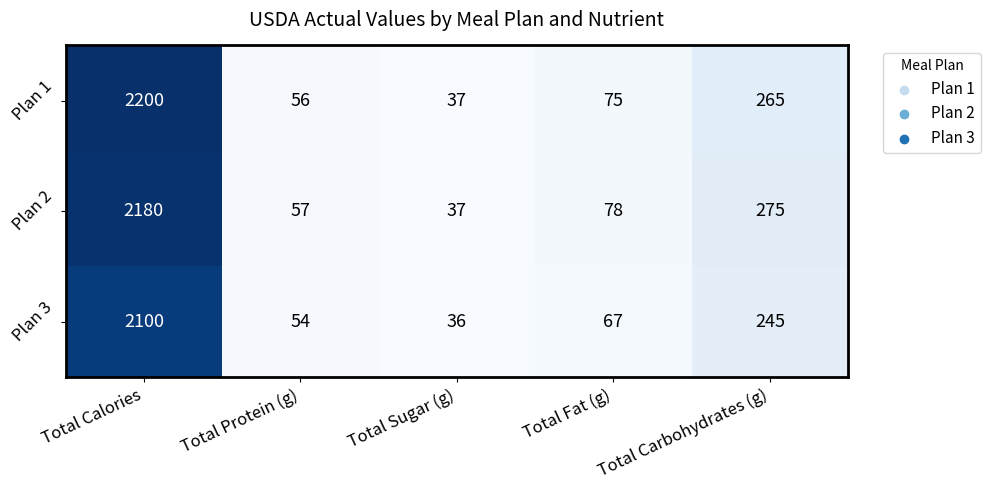

What is the minimum value shown in the chart?

36